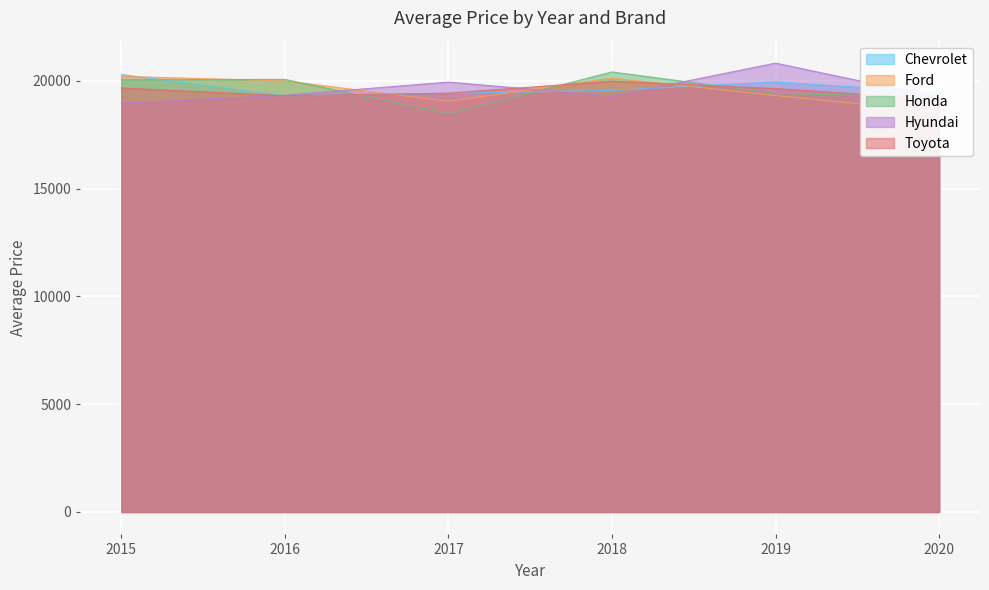

What is the total value across all series at 2020?

95645.1